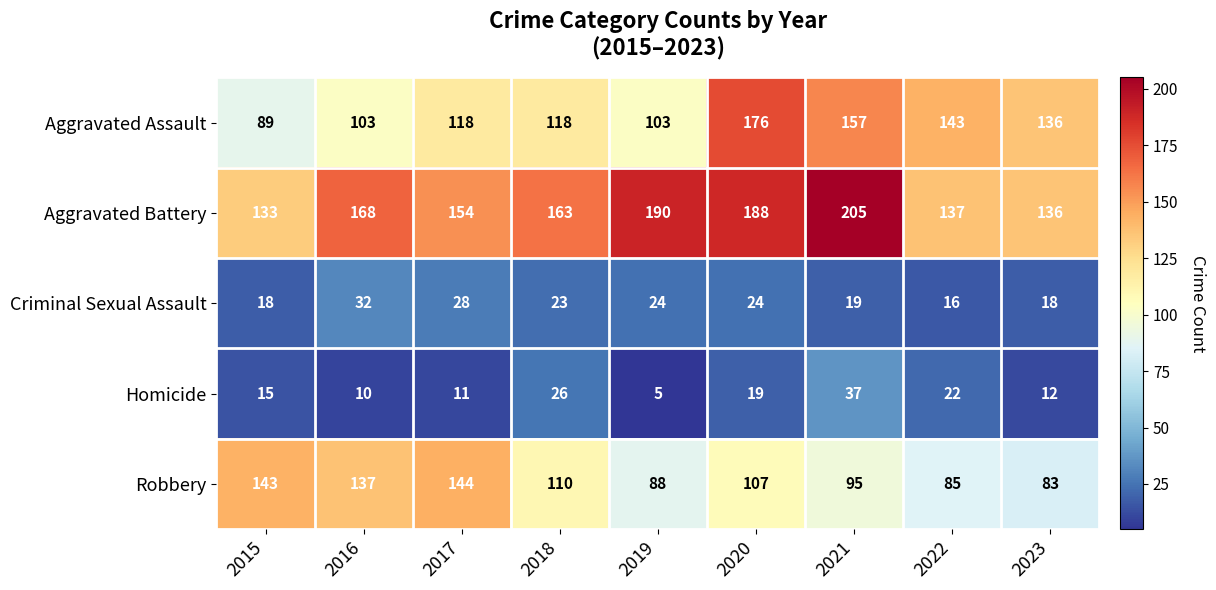

What is the difference between the maximum and minimum values in the Aggravated Assault series?

87